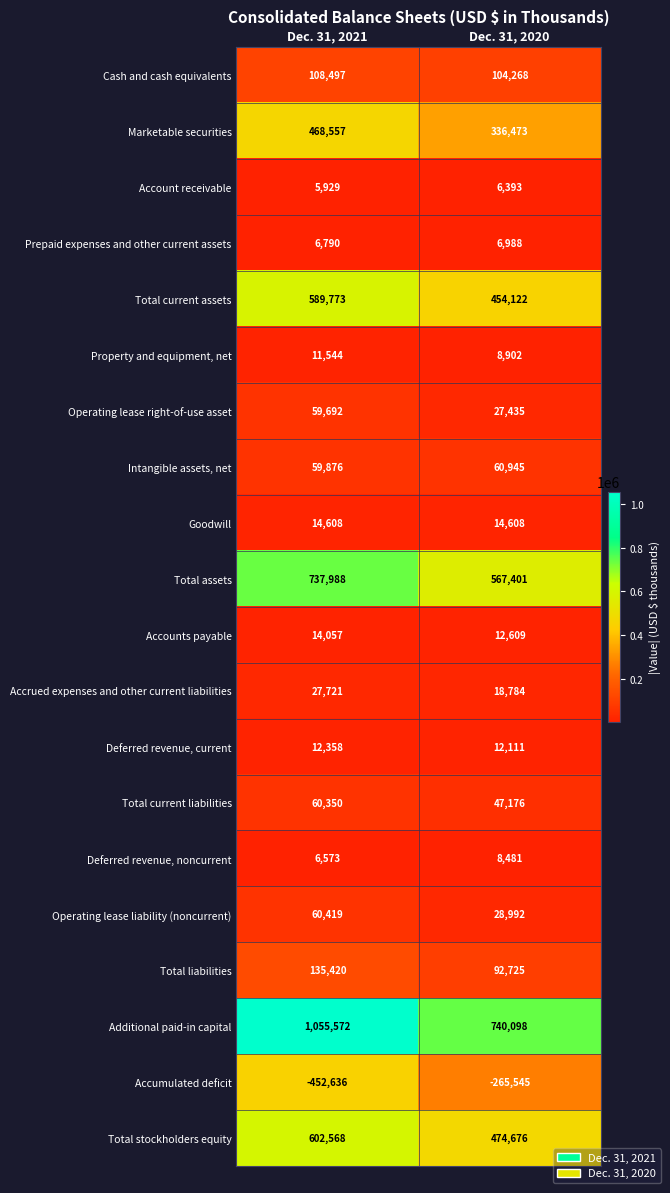

At Dec. 31, 2021, list the series in order from largest to smallest.

Additional paid-in capital, Total assets, Total stockholders equity, Total current assets, Marketable securities, Total liabilities, Cash and cash equivalents, Operating lease liability (noncurrent), Total current liabilities, Intangible assets, net, Operating lease right-of-use asset, Accrued expenses and other current liabilities, Goodwill, Accounts payable, Deferred revenue, current, Property and equipment, net, Prepaid expenses and other current assets, Deferred revenue, noncurrent, Account receivable, Accumulated deficit